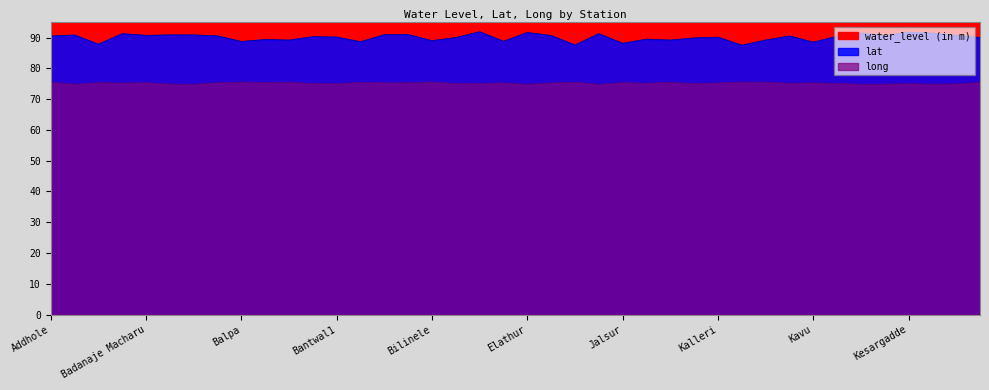

At which label is long closest to 75?

Kesargadde